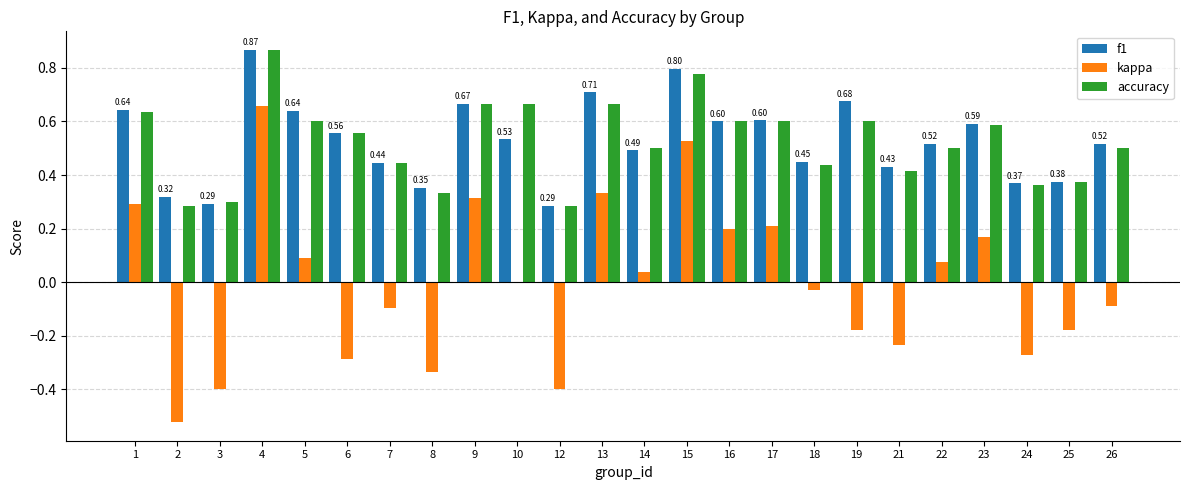

Between 12 and 15, which series saw the biggest shift?

kappa